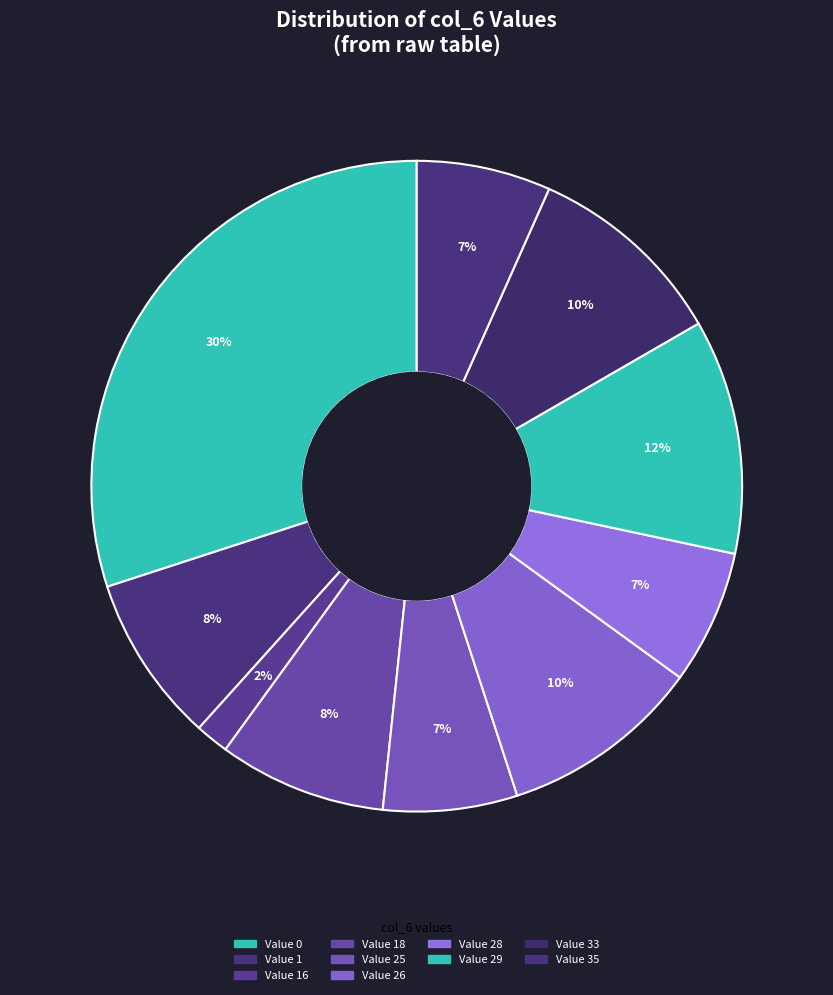

How many segments does this pie chart have?

10